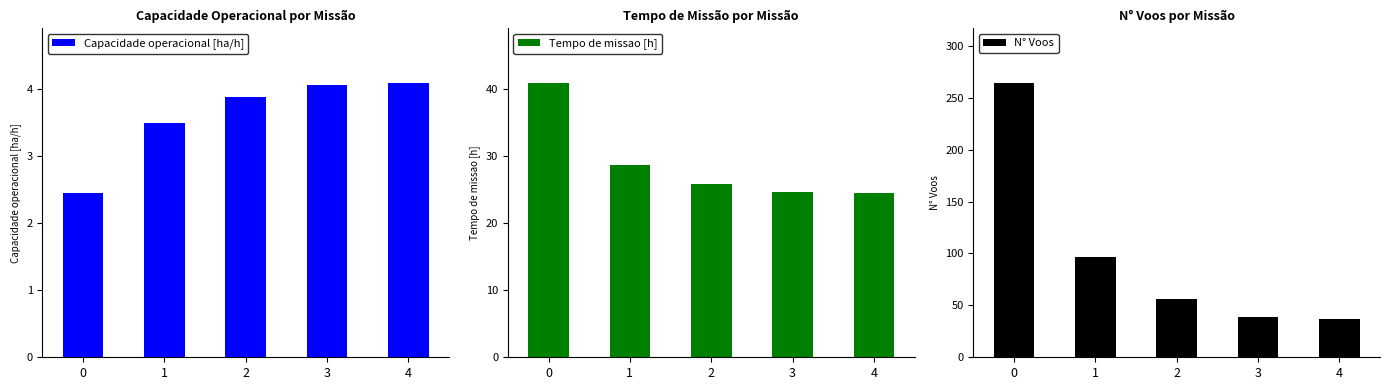

What is the total value across all series at 0?

307.3